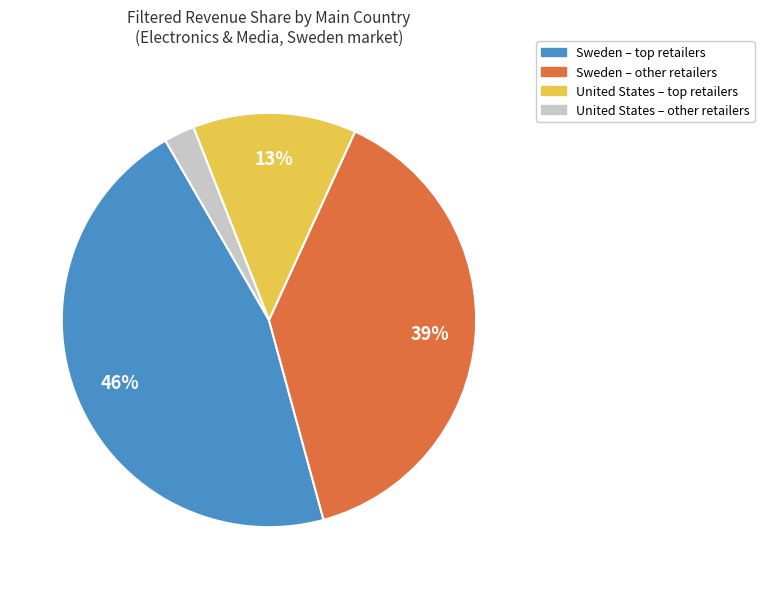

Which slice is the largest?

Sweden – top retailers